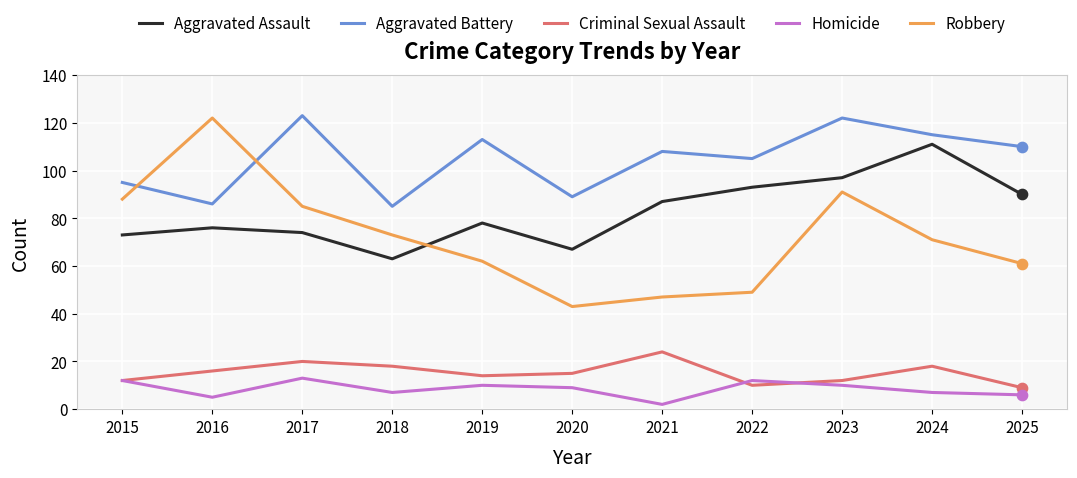

What is the total value across all series at 2017?

315